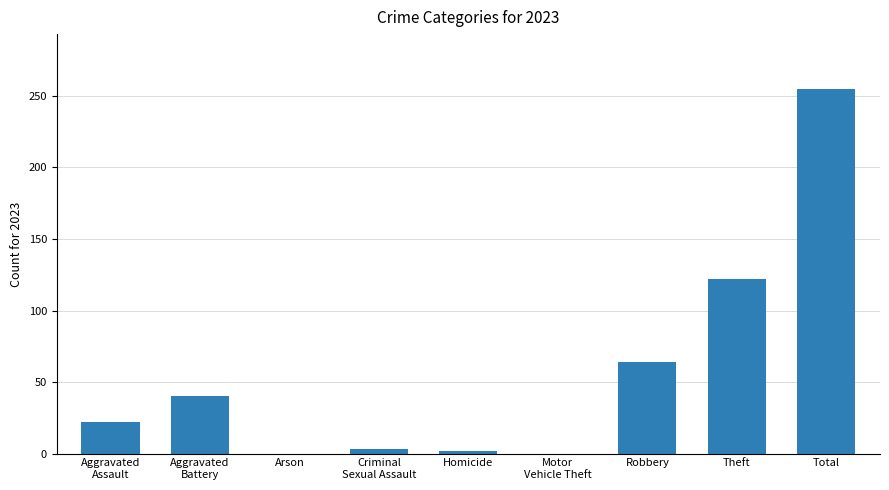

At which label is the value closest to 127?

Theft